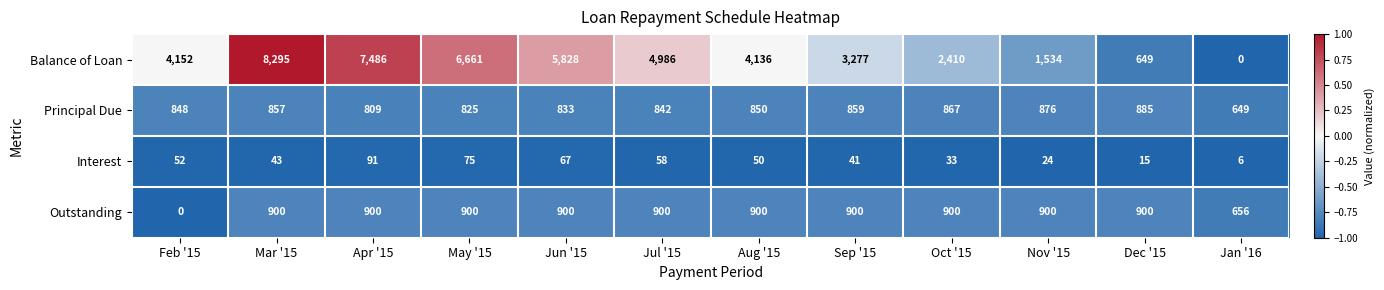

What is the average value of the Outstanding series?

805